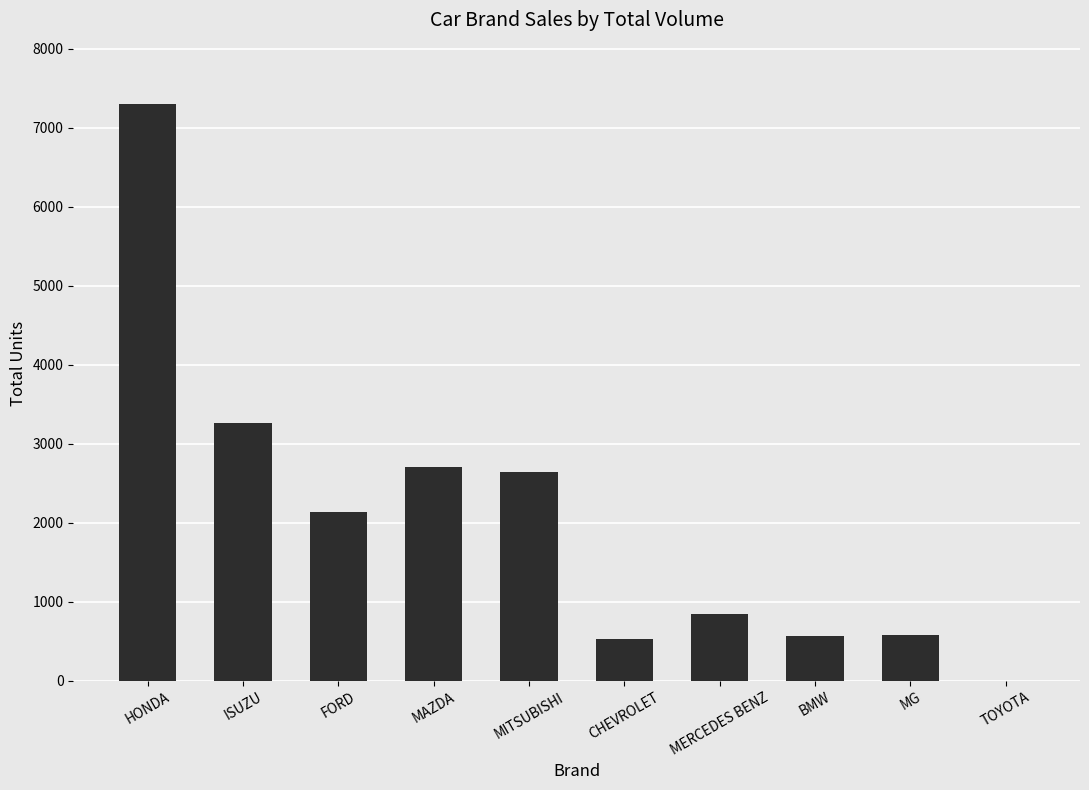

Is it true that the value at MG is 277?

False